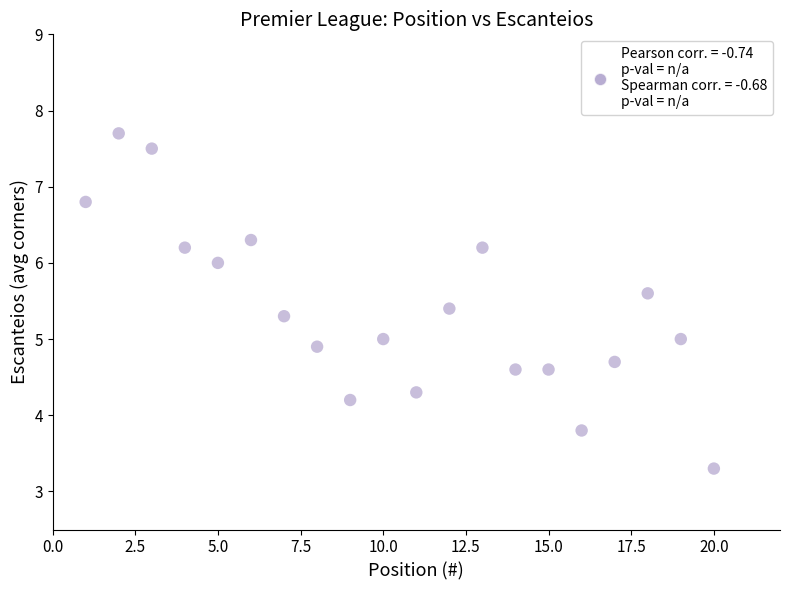

What is the range of X values (max minus min)?

19.0